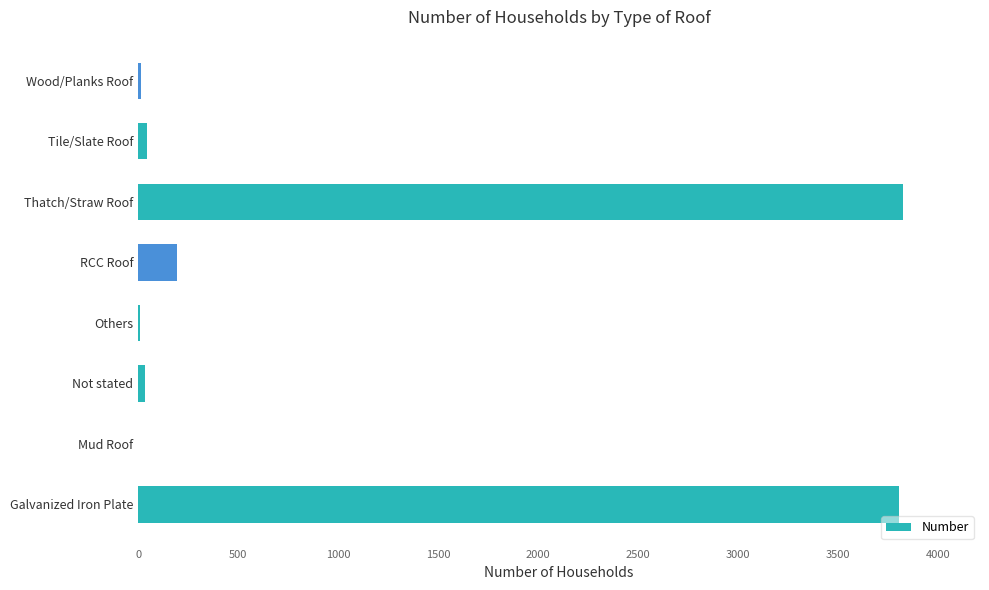

What is the sum of all values?

7920